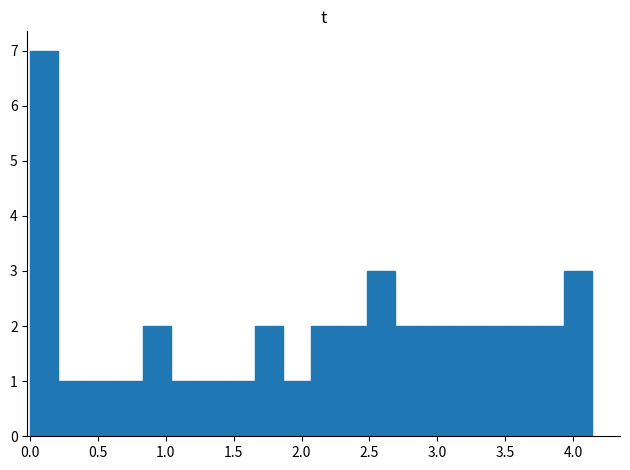

Reading left to right, transcribe this chart: for each bar, give the range it covers on the x-axis and its height. Neither the bar edges nor the heights are printed on the chart, so give them approximately, as read against the axes.

0.00 to 0.20: 7
0.20 to 0.40: 1
0.40 to 0.60: 1
0.60 to 0.85: 1
0.85 to 1.05: 2
1.05 to 1.25: 1
1.25 to 1.45: 1
1.45 to 1.65: 1
1.65 to 1.85: 2
1.85 to 2.05: 1
2.05 to 2.30: 2
2.30 to 2.50: 2
2.50 to 2.70: 3
2.70 to 2.90: 2
2.90 to 3.10: 2
3.10 to 3.30: 2
3.30 to 3.50: 2
3.50 to 3.75: 2
3.75 to 3.95: 2
3.95 to 4.15: 3